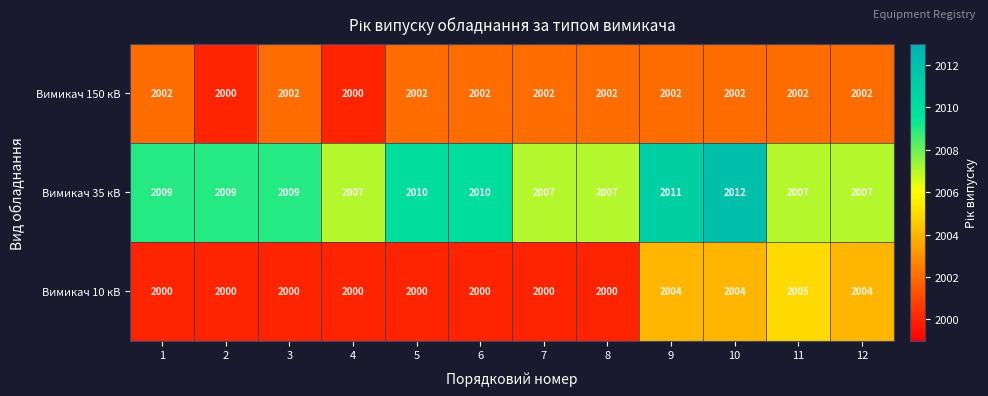

The Вимикач 150 кВ series shows 3591 at 7. True or false?

False